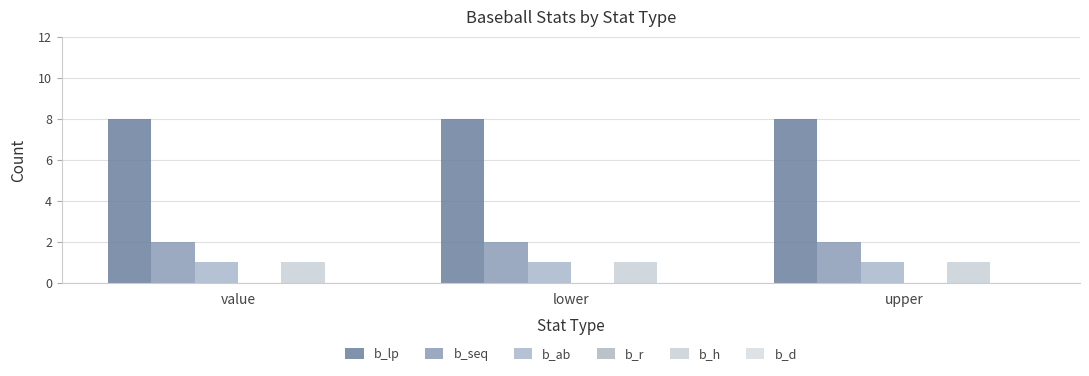

At lower, list the series in order from largest to smallest.

b_lp, b_seq, b_ab, b_h, b_r, b_d